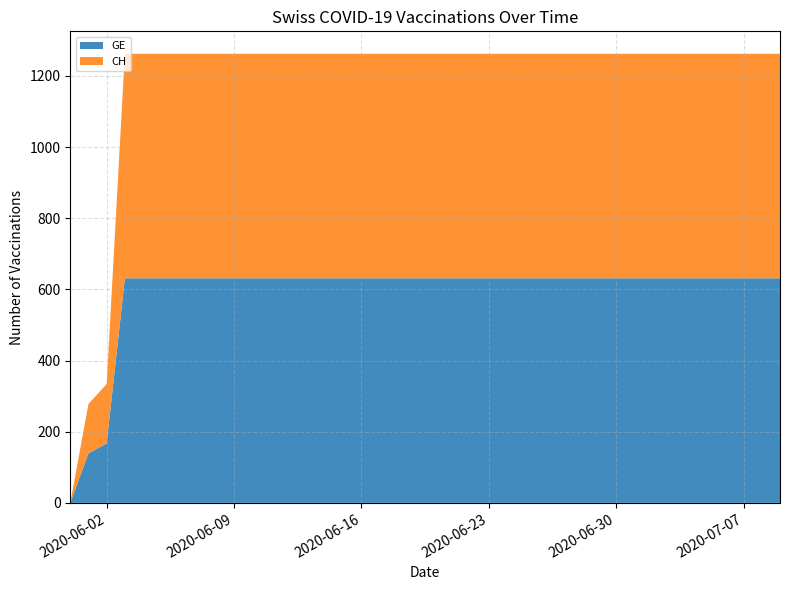

Reading left to right, extract all data points from this chart.

GE: 2020-05-31=0	2020-06-01=139	2020-06-02=167	2020-06-03=631	2020-06-04=631	2020-06-05=631	2020-06-06=631	2020-06-07=631	2020-06-08=631	2020-06-09=631	2020-06-10=631	2020-06-11=631	2020-06-12=631	2020-06-13=631	2020-06-14=631	2020-06-15=631	2020-06-16=631	2020-06-17=631	2020-06-18=631	2020-06-19=631	2020-06-20=631	2020-06-21=631	2020-06-22=631	2020-06-23=631	2020-06-24=631	2020-06-25=631	2020-06-26=631	2020-06-27=631	2020-06-28=631	2020-06-29=631	2020-06-30=631	2020-07-01=631	2020-07-02=631	2020-07-03=631	2020-07-04=631	2020-07-05=631	2020-07-06=631	2020-07-07=631	2020-07-08=631	2020-07-09=631
CH: 2020-05-31=0	2020-06-01=139	2020-06-02=167	2020-06-03=631	2020-06-04=631	2020-06-05=631	2020-06-06=631	2020-06-07=631	2020-06-08=631	2020-06-09=631	2020-06-10=631	2020-06-11=631	2020-06-12=631	2020-06-13=631	2020-06-14=631	2020-06-15=631	2020-06-16=631	2020-06-17=631	2020-06-18=631	2020-06-19=631	2020-06-20=631	2020-06-21=631	2020-06-22=631	2020-06-23=631	2020-06-24=631	2020-06-25=631	2020-06-26=631	2020-06-27=631	2020-06-28=631	2020-06-29=631	2020-06-30=631	2020-07-01=631	2020-07-02=631	2020-07-03=631	2020-07-04=631	2020-07-05=631	2020-07-06=631	2020-07-07=631	2020-07-08=631	2020-07-09=631